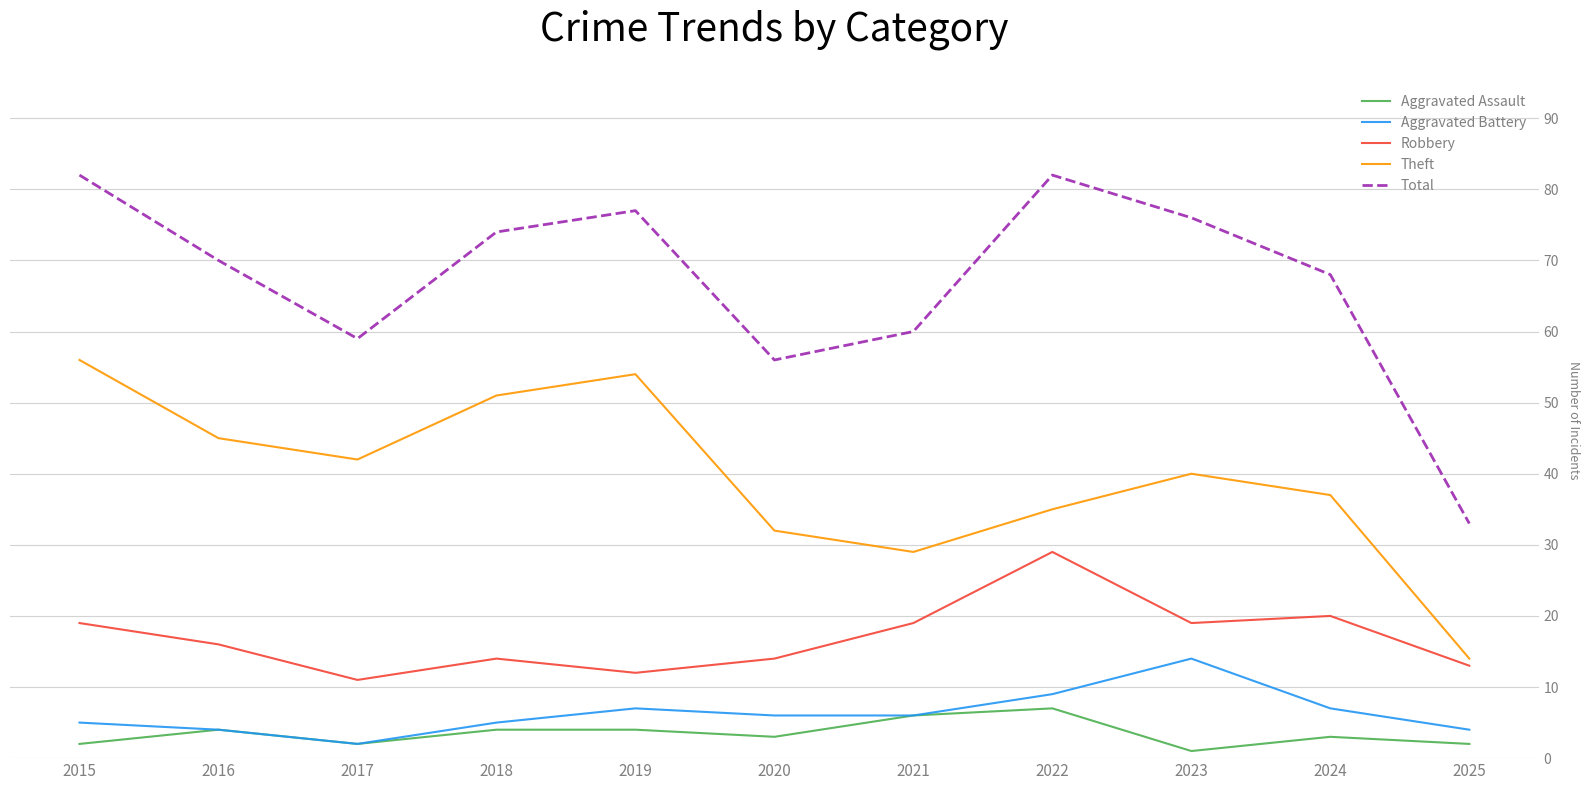

At how many categories does at least one series exceed 53?

10